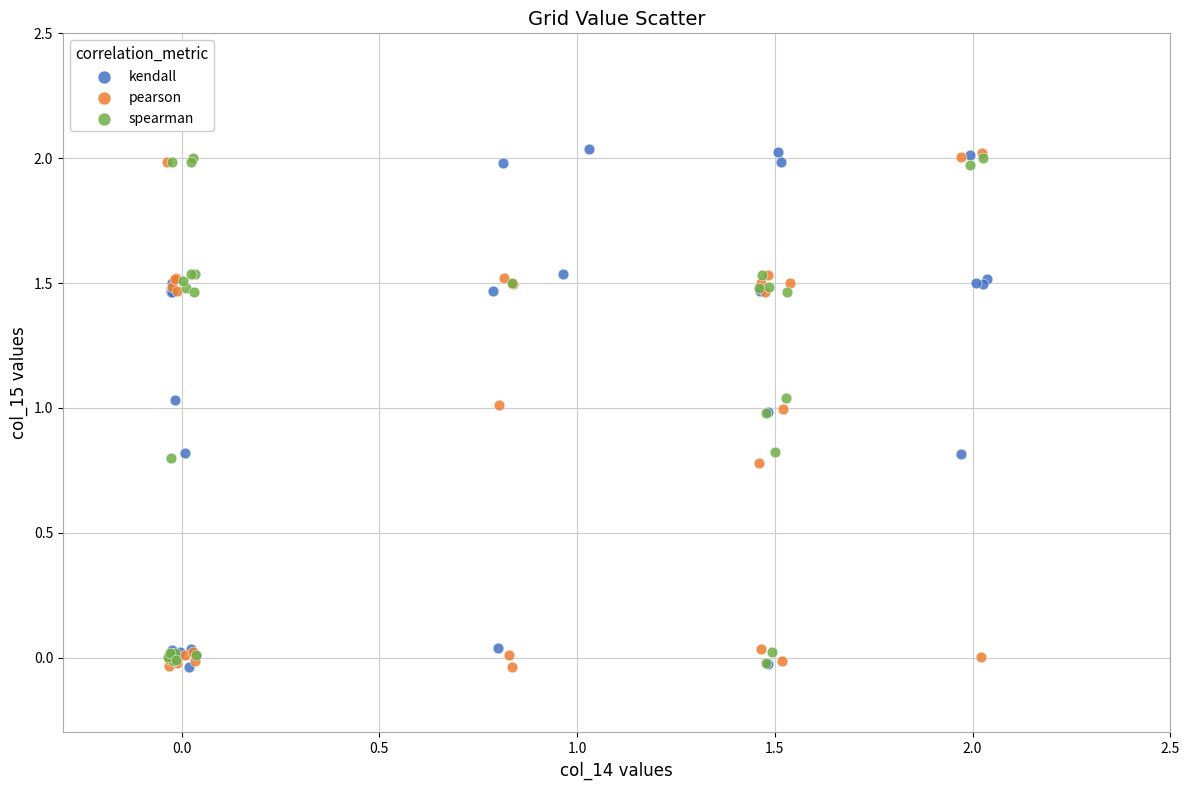

What are all the series names shown in the legend?

kendall, pearson, spearman